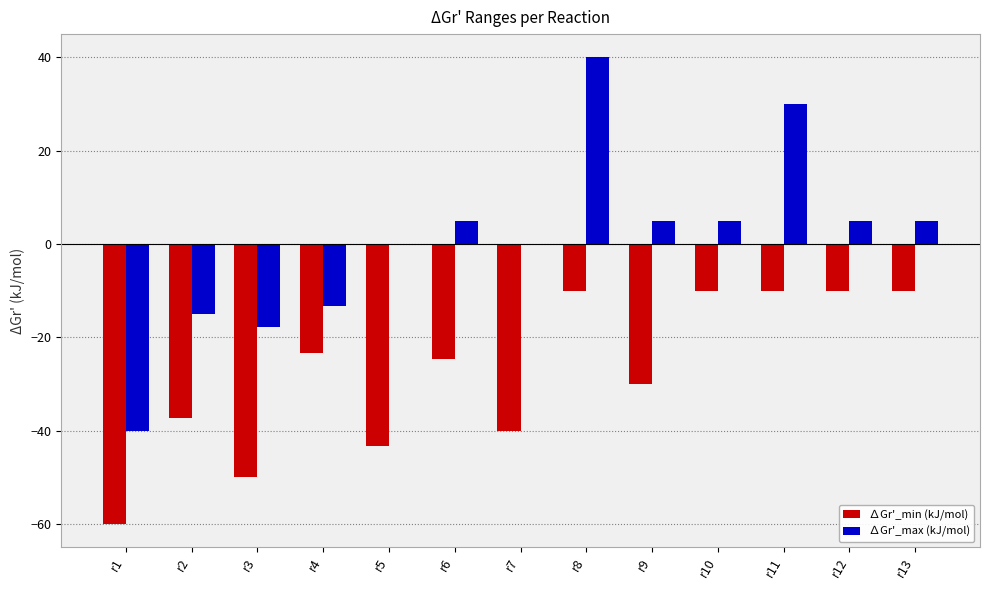

What is the highest value of the ∆Gr'_min (kJ/mol) series?

-10.0